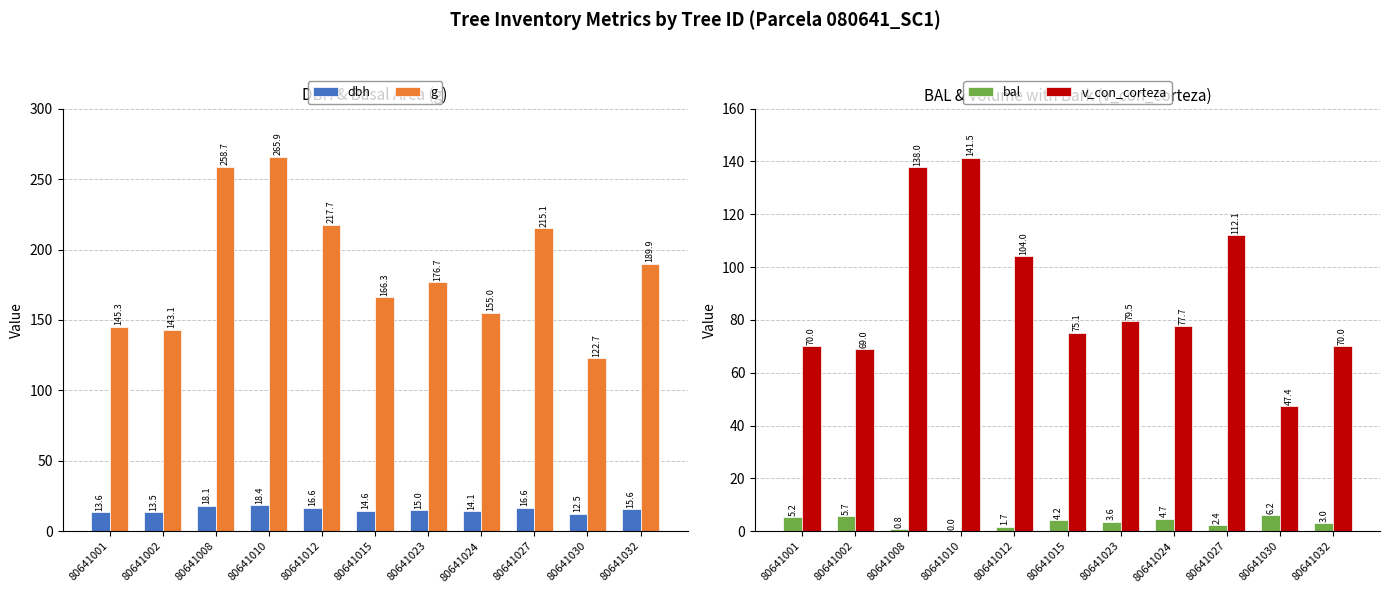

Between 80641012 and 80641024, which series saw the biggest shift?

g